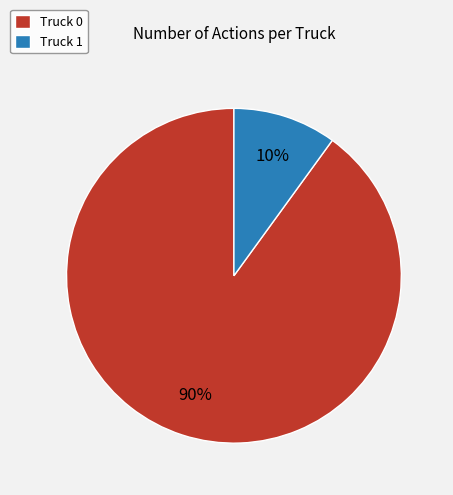

Rank the categories by value from lowest to highest.

Truck 1, Truck 0